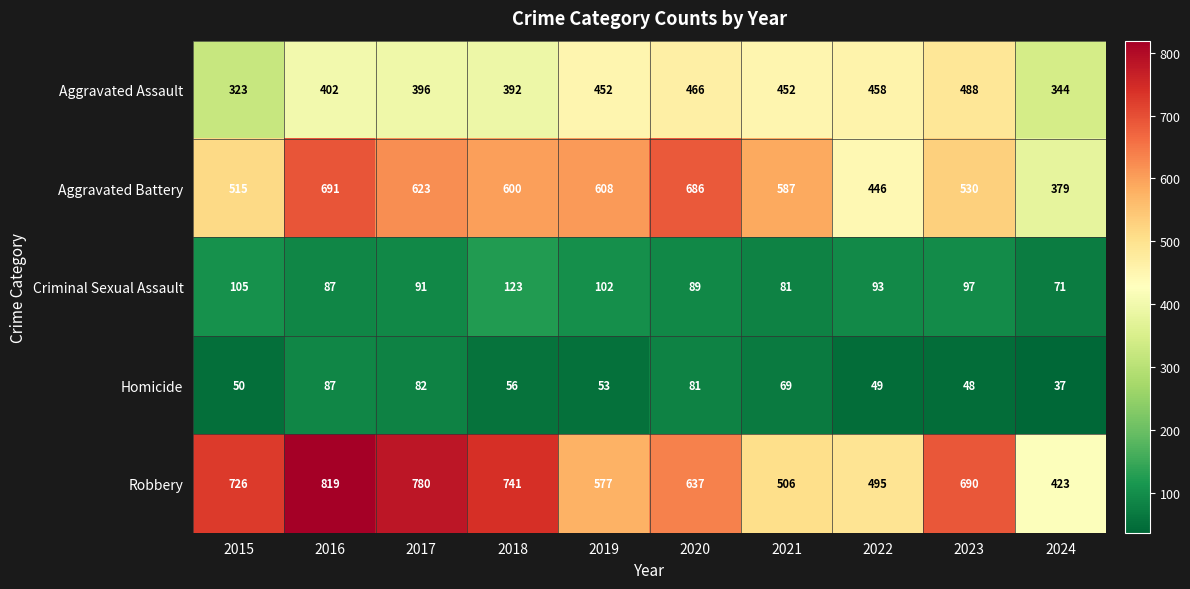

Which series has the largest total across all categories?

Robbery